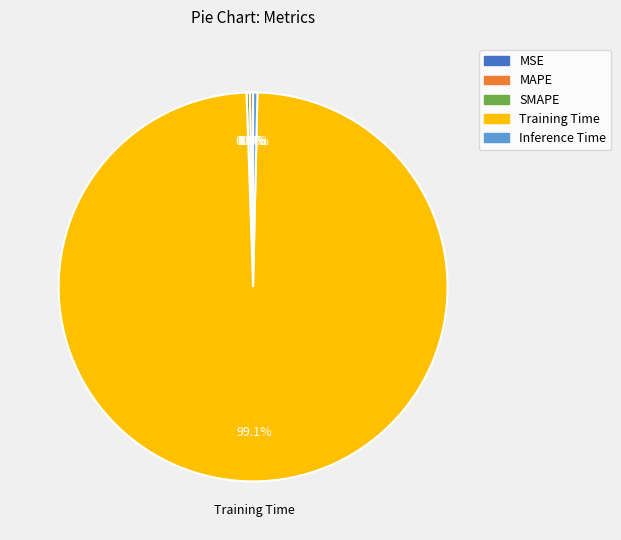

The Training Time slice represents 99% of the pie. True or false?

True